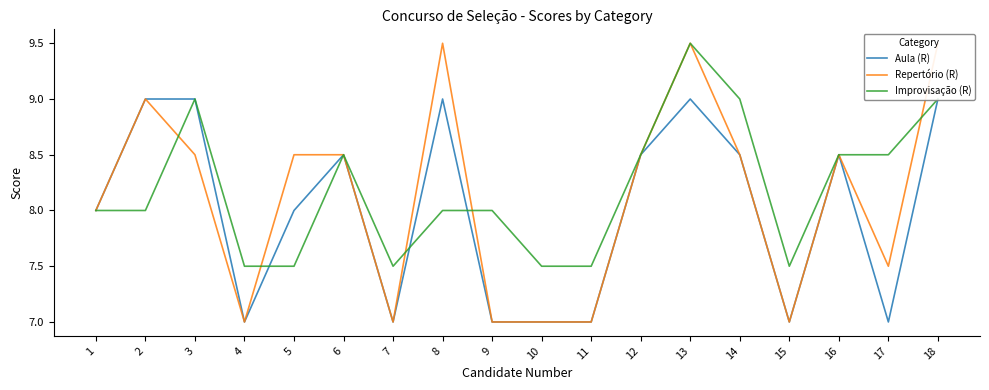

How many data points in Improvisação (R) are above 8?

8